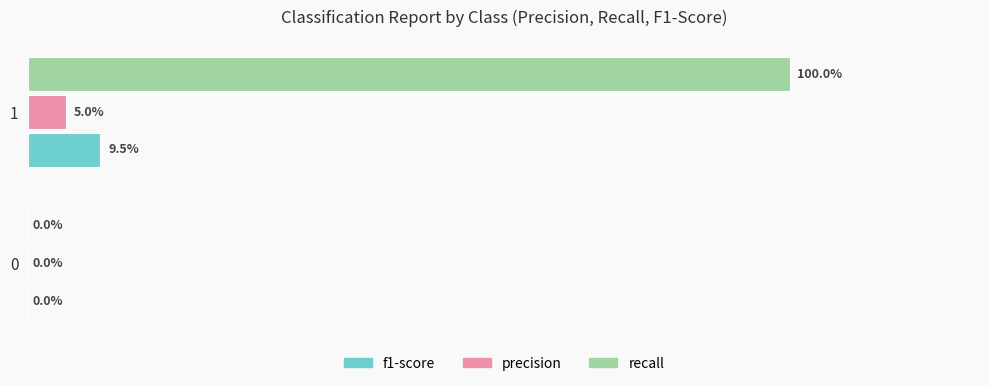

Which series has the largest total across all categories?

recall